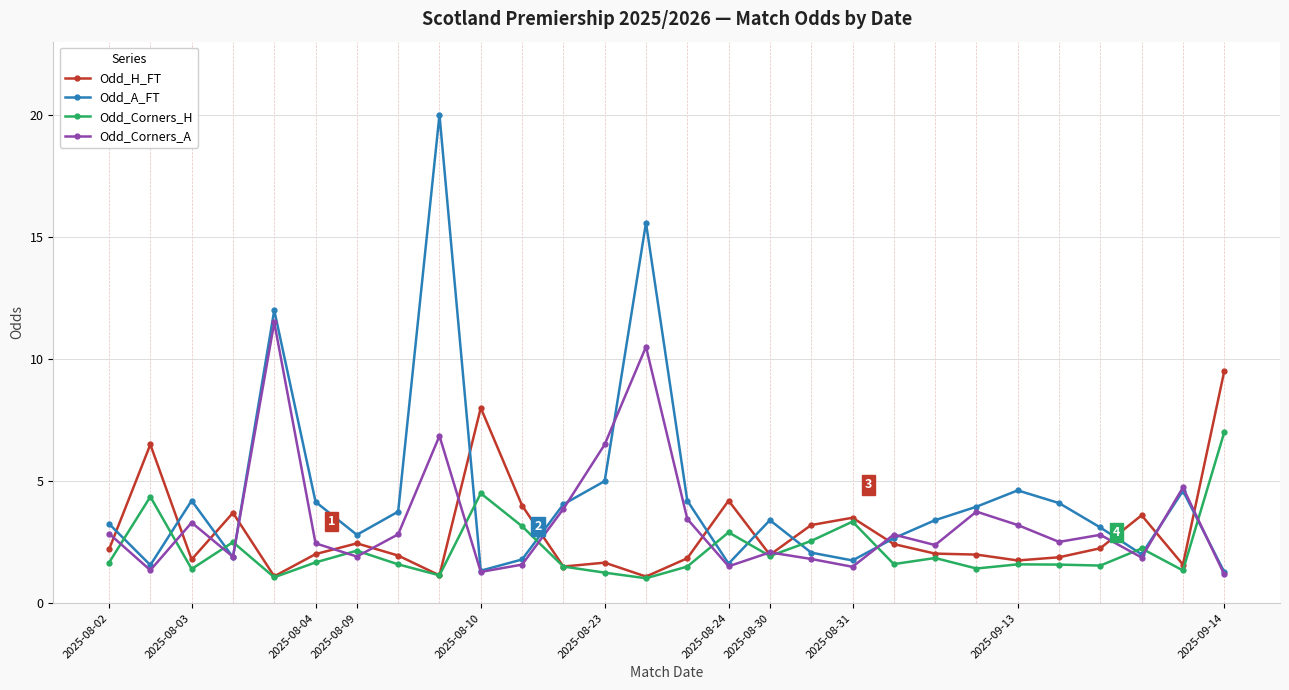

Which series has the largest total across all categories?

Odd_A_FT